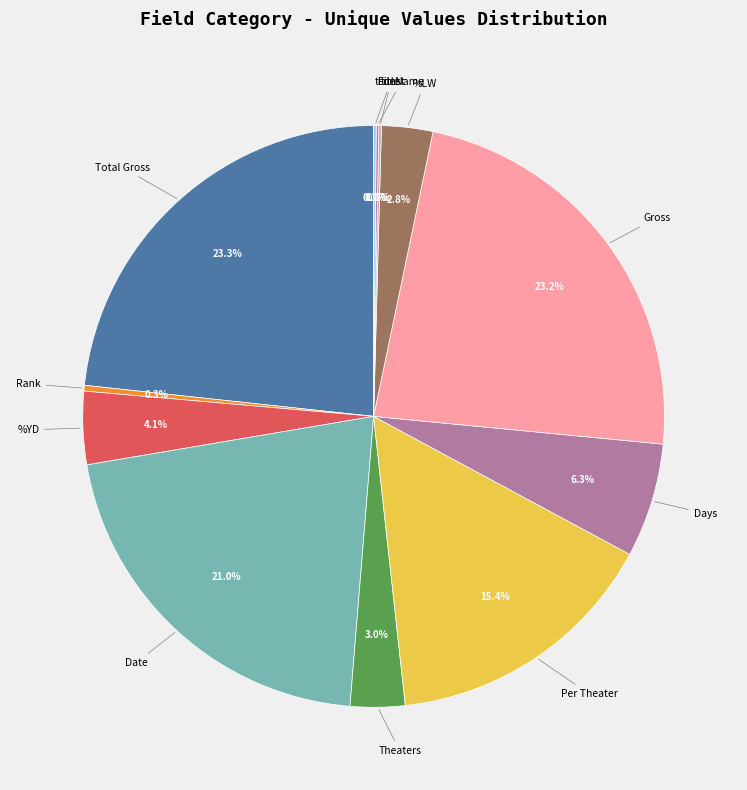

Is there any slice that represents more than half of the pie?

No